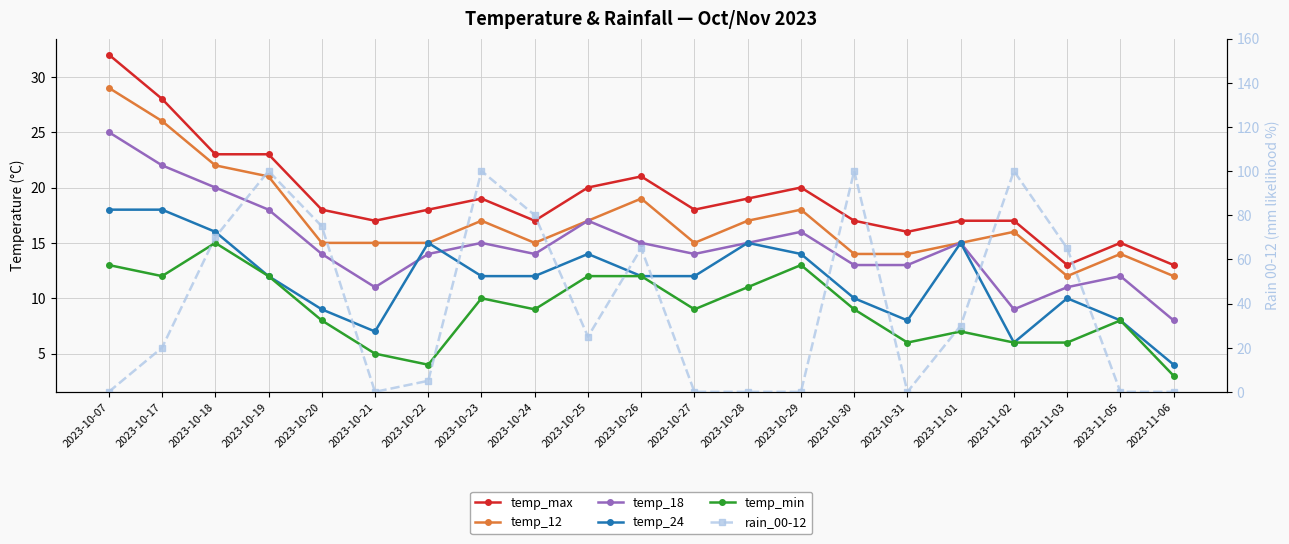

How many values in the rain_00-12 series exceed 25?

10